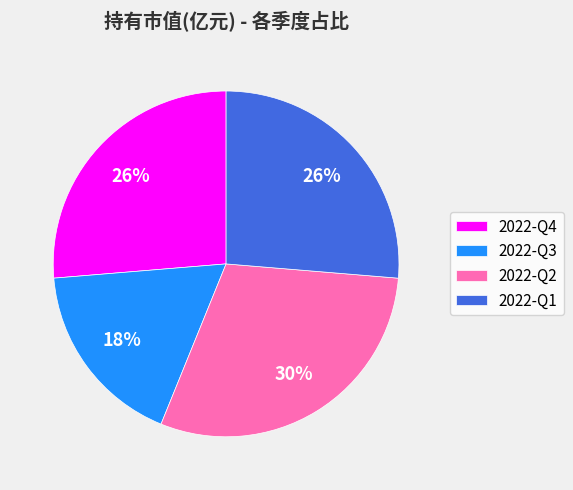

To the nearest percent, what portion does 2022-Q2 represent?

30%